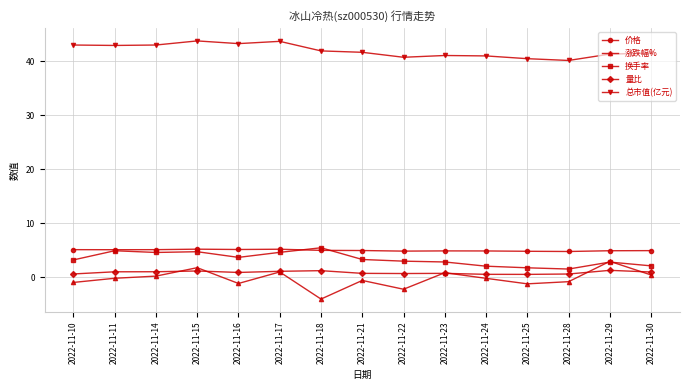

Which series has the largest range (max minus min)?

涨跌幅%